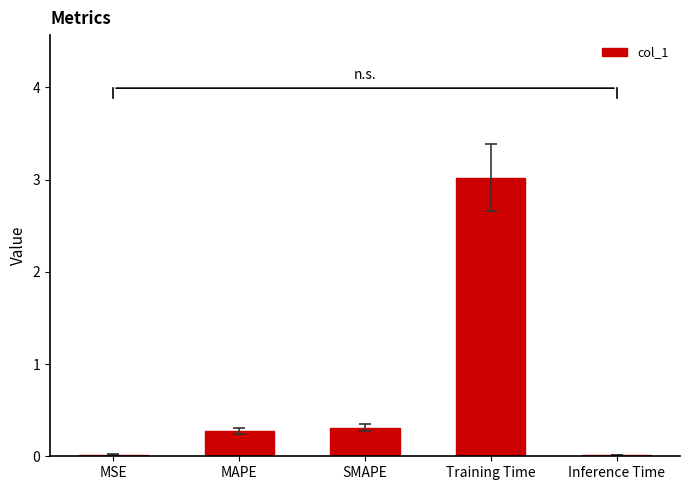

What value does the data have at SMAPE?

0.3